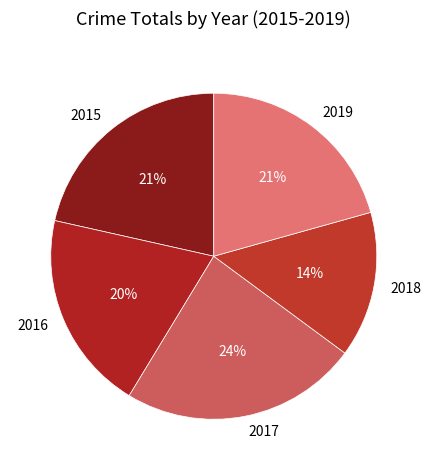

The 2015 slice represents 21% of the pie. True or false?

True